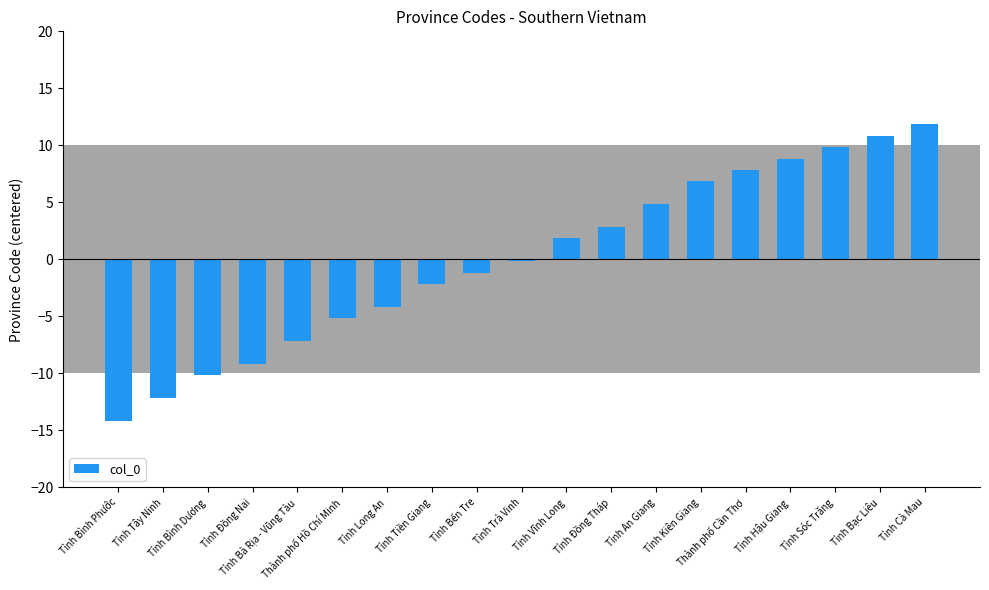

Rank the categories by value from highest to lowest.

Tỉnh Cà Mau, Tỉnh Bạc Liêu, Tỉnh Sóc Trăng, Tỉnh Hậu Giang, Thành phố Cần Thơ, Tỉnh Kiên Giang, Tỉnh An Giang, Tỉnh Đồng Tháp, Tỉnh Vĩnh Long, Tỉnh Trà Vinh, Tỉnh Bến Tre, Tỉnh Tiền Giang, Tỉnh Long An, Thành phố Hồ Chí Minh, Tỉnh Bà Rịa - Vũng Tàu, Tỉnh Đồng Nai, Tỉnh Bình Dương, Tỉnh Tây Ninh, Tỉnh Bình Phước